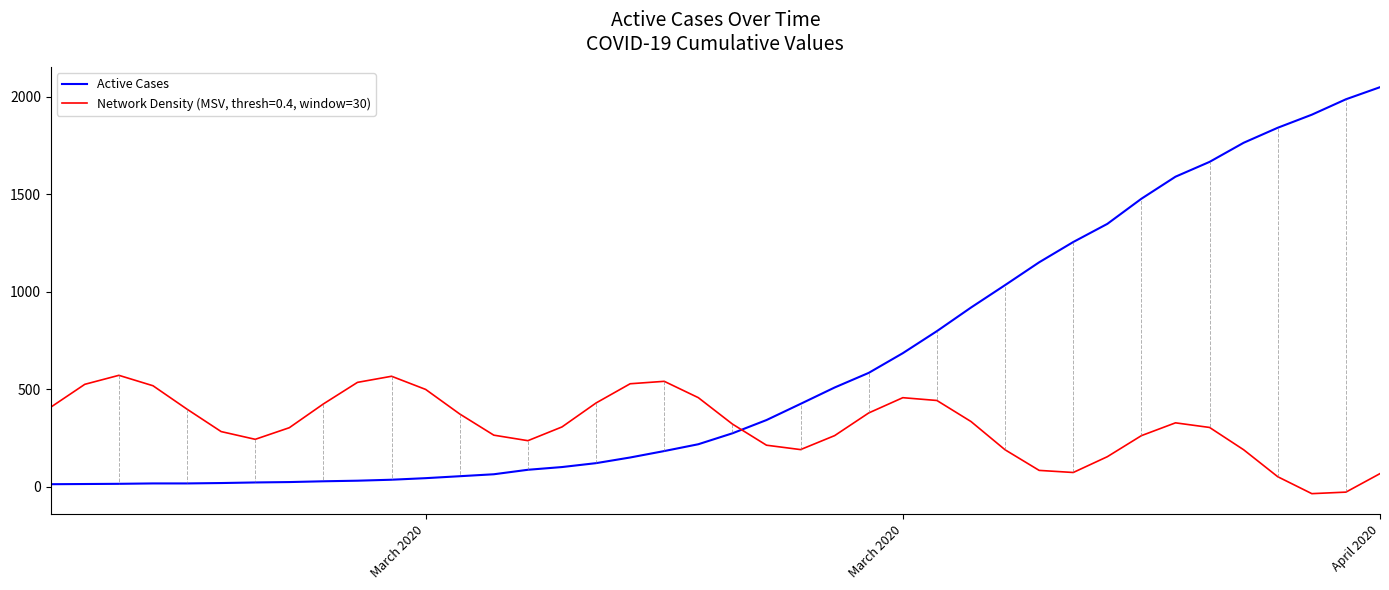

Which series has the largest range (max minus min)?

Active Cases